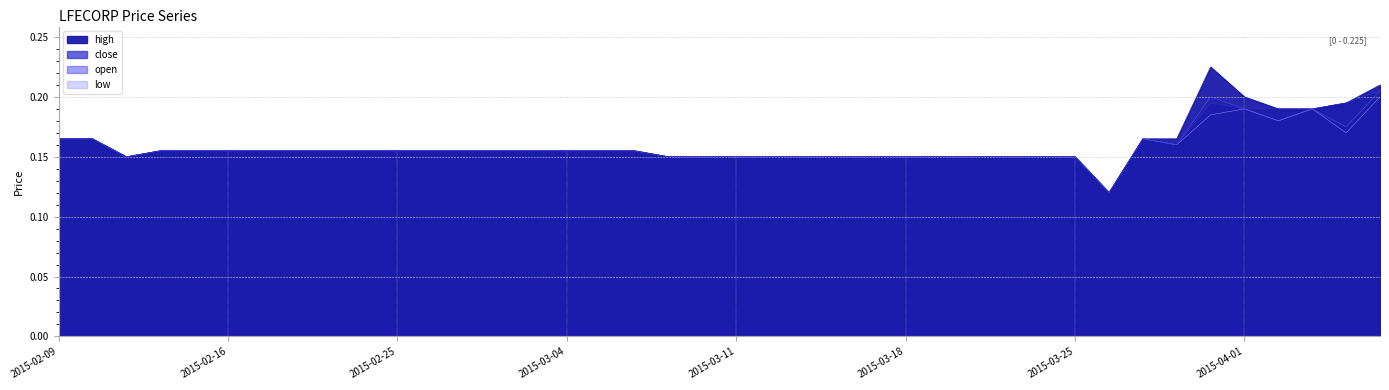

True or false: open and high cross at least once.

False